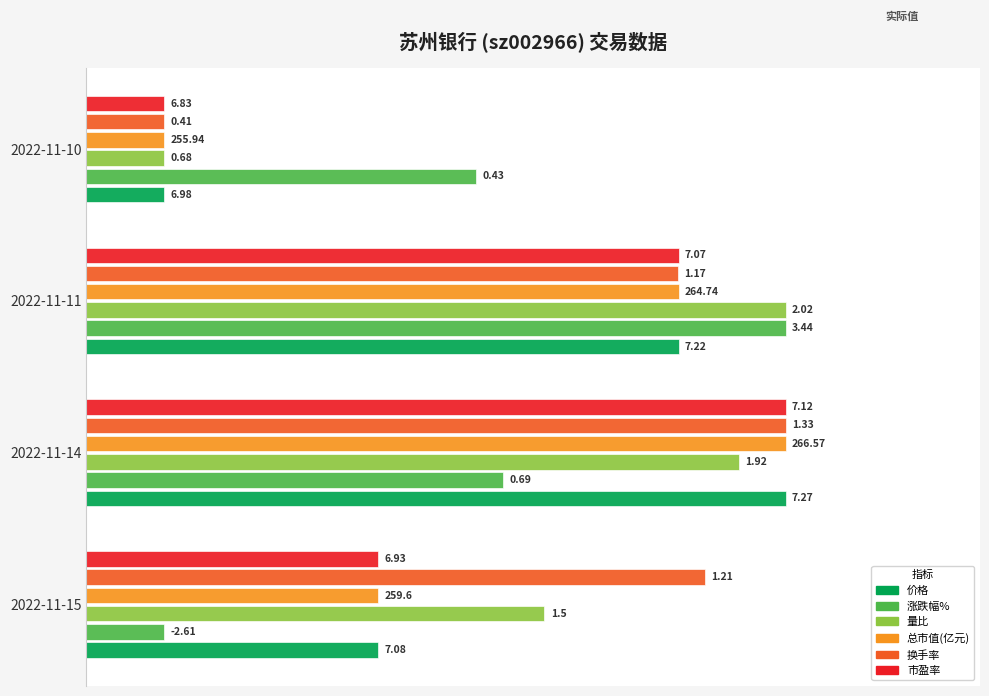

What are all the series names shown in the legend?

价格, 涨跌幅%, 量比, 总市值(亿元), 换手率, 市盈率